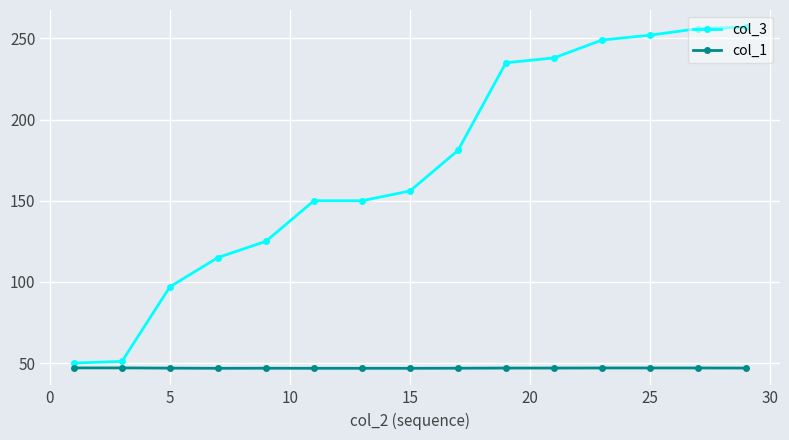

True or false: col_1 has more than 0 interior local peaks.

True